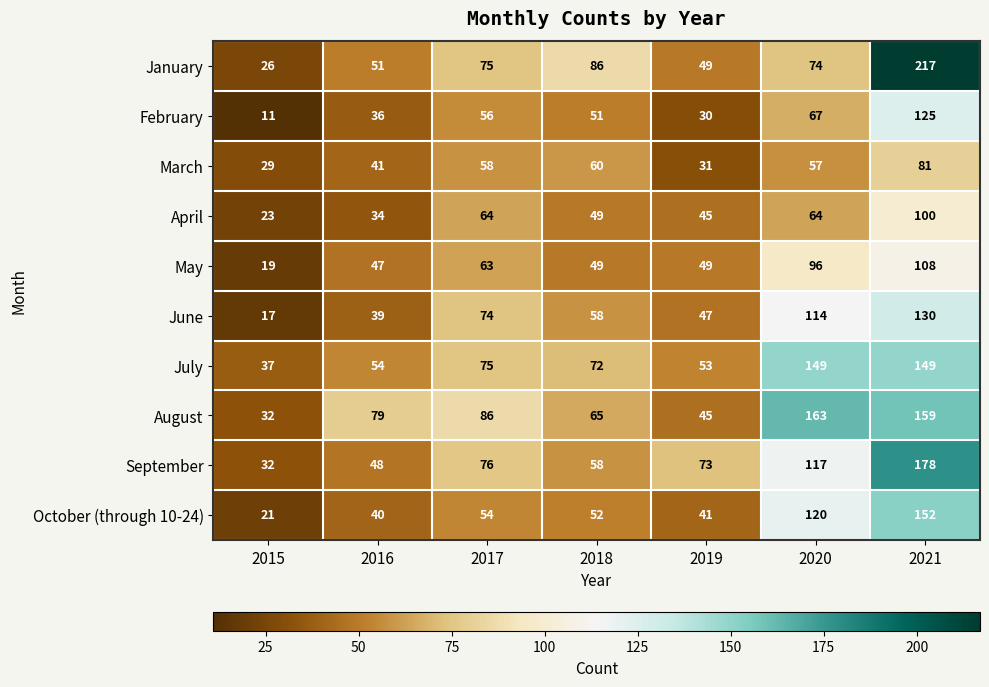

Rank the categories by January value from lowest to highest.

2015, 2019, 2016, 2020, 2017, 2018, 2021